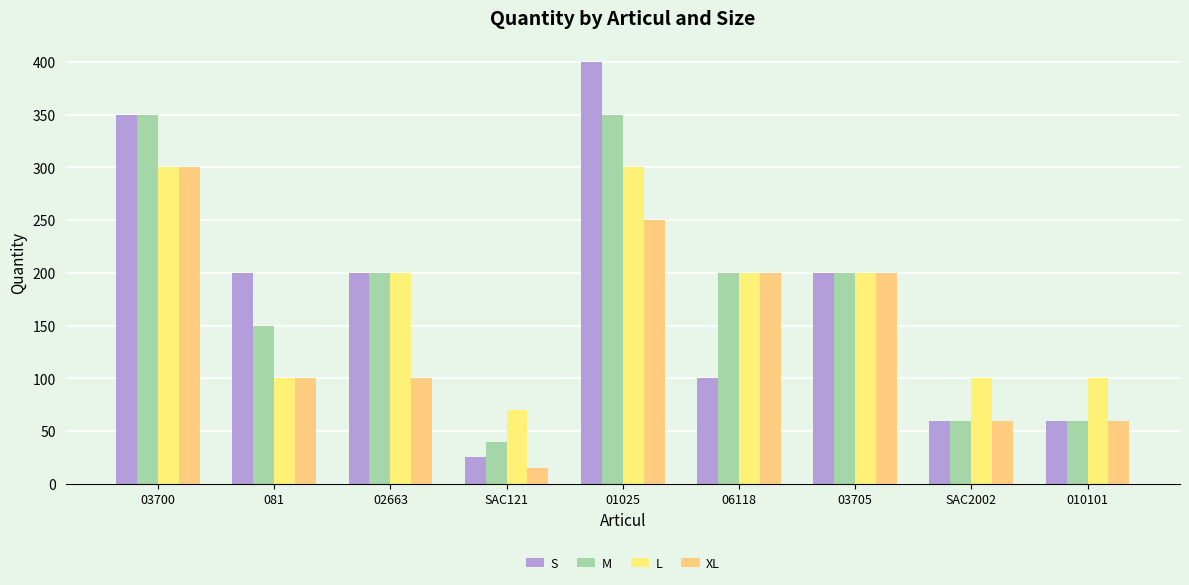

What is the total value across all series at 03705?

800